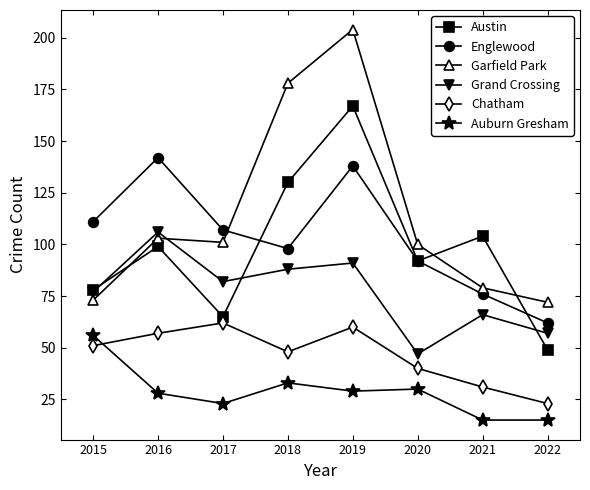

Reading left to right, what are all the values shown in this chart?

Austin: 2015=78	2016=99	2017=65	2018=130	2019=167	2020=92	2021=104	2022=49
Englewood: 2015=111	2016=142	2017=107	2018=98	2019=138	2020=92	2021=76	2022=62
Garfield Park: 2015=73	2016=103	2017=101	2018=178	2019=204	2020=100	2021=79	2022=72
Grand Crossing: 2015=77	2016=106	2017=82	2018=88	2019=91	2020=47	2021=66	2022=57
Chatham: 2015=51	2016=57	2017=62	2018=48	2019=60	2020=40	2021=31	2022=23
Auburn Gresham: 2015=56	2016=28	2017=23	2018=33	2019=29	2020=30	2021=15	2022=15